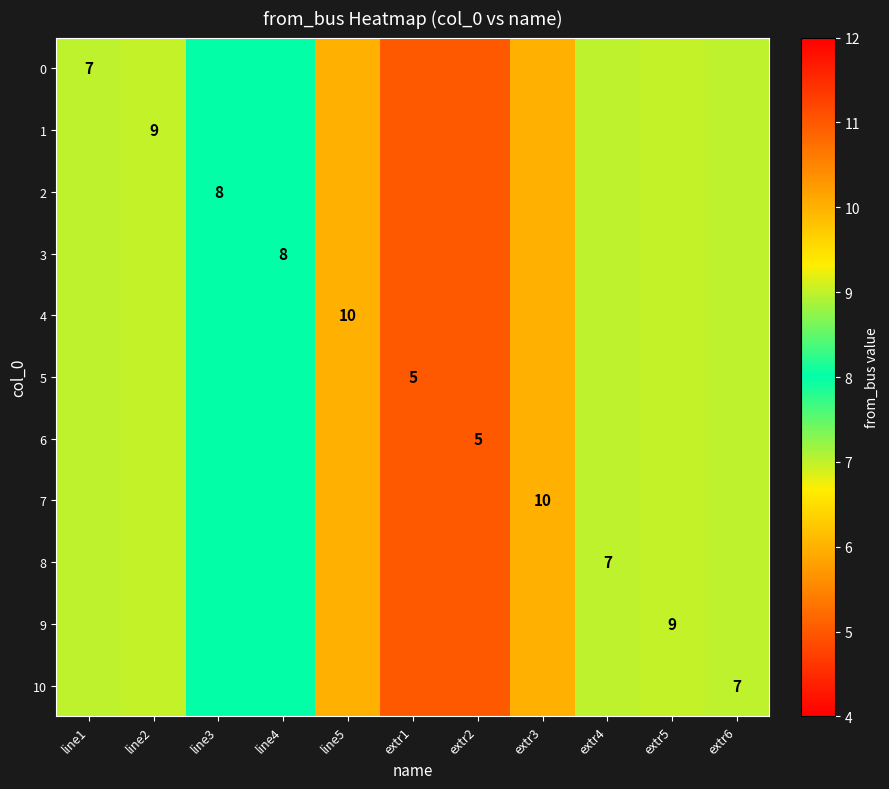

How many distinct data groups are displayed?

11